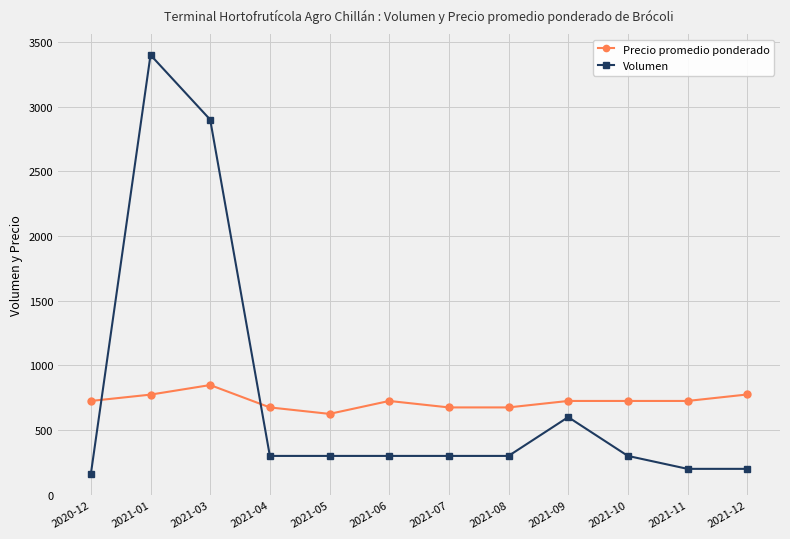

At 2021-11, list the series in order from smallest to largest.

Volumen, Precio promedio ponderado